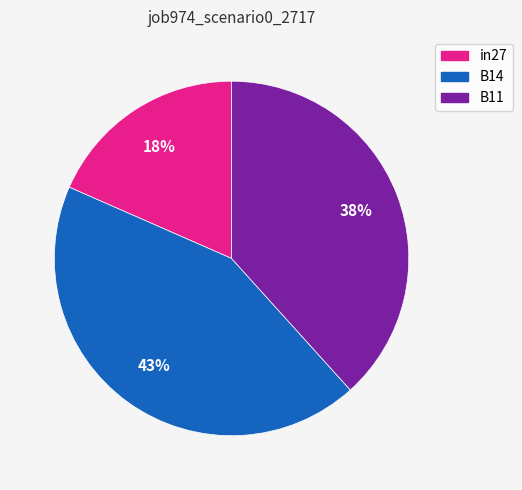

True or false: in27 accounts for 28% of the total.

False